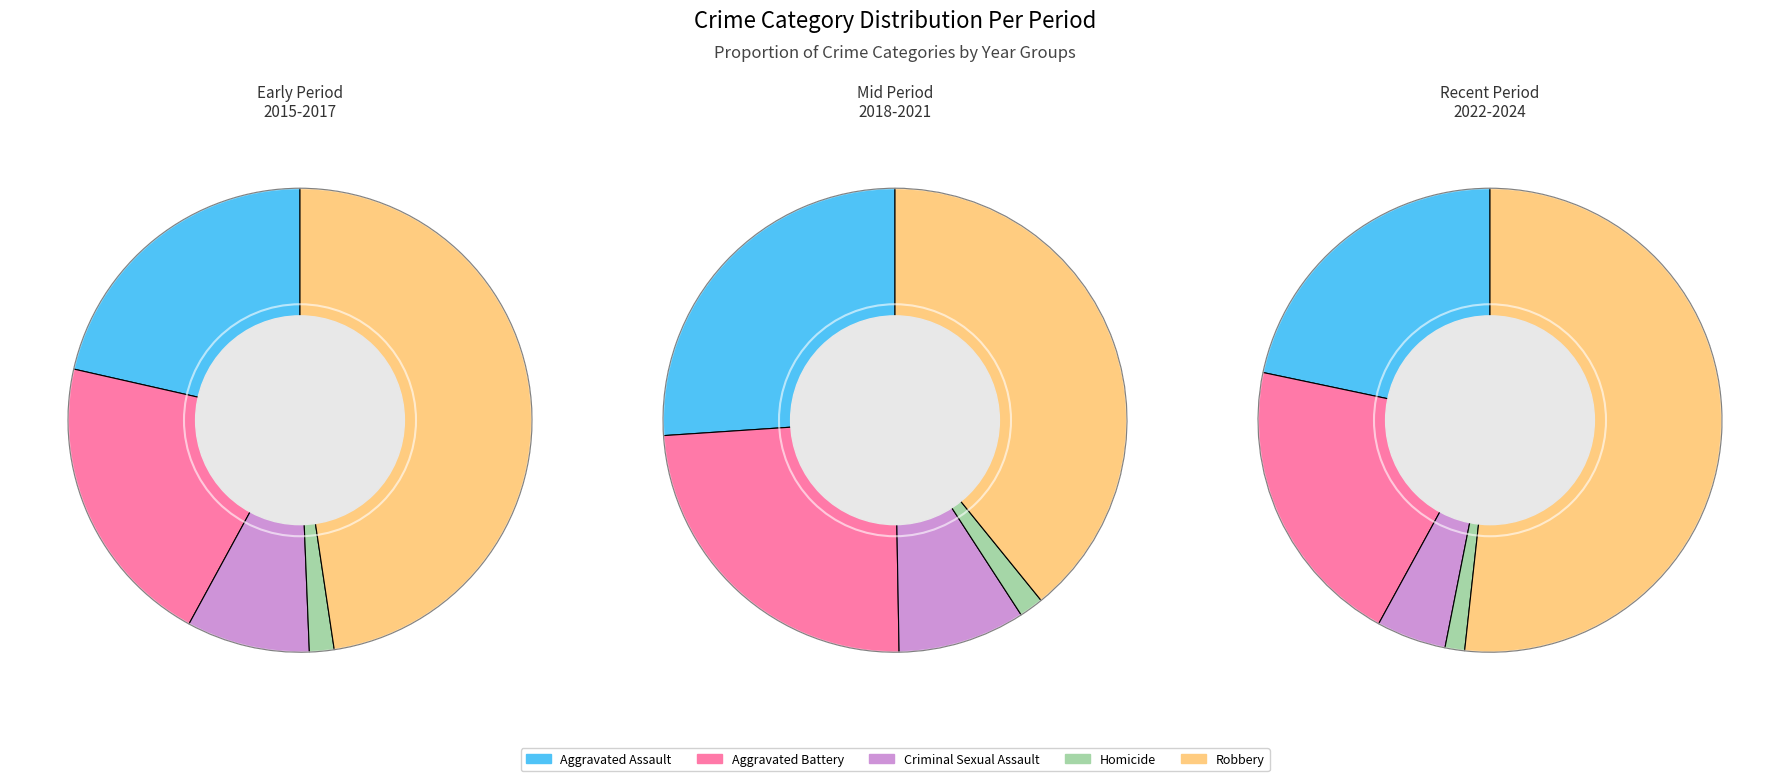

Which series has the largest range (max minus min)?

Robbery